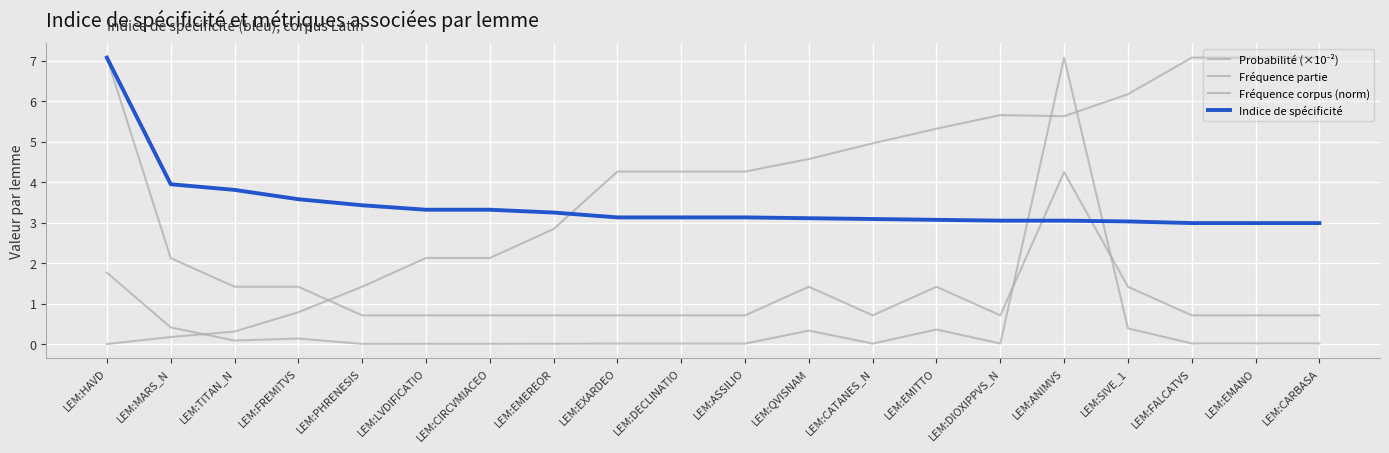

Is this an area chart (filled region under the line)?

No